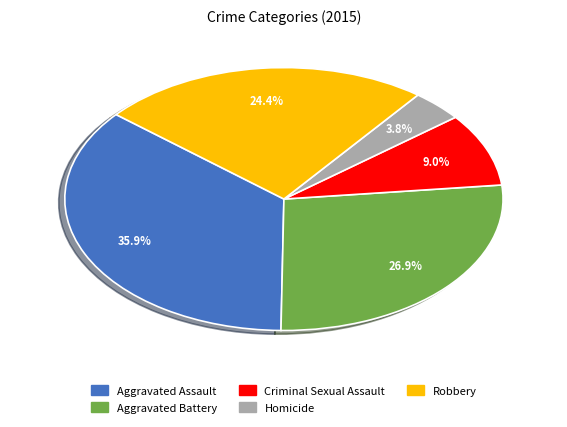

Is the sum of Criminal Sexual Assault and Robbery greater than half?

No